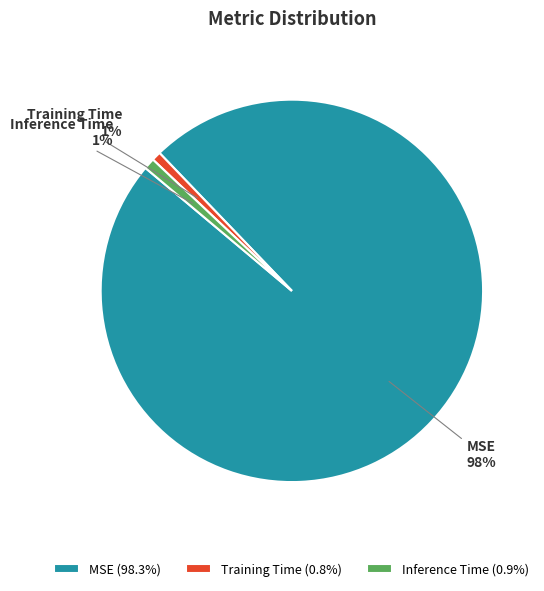

Between Inference Time and MSE, which is larger?

MSE